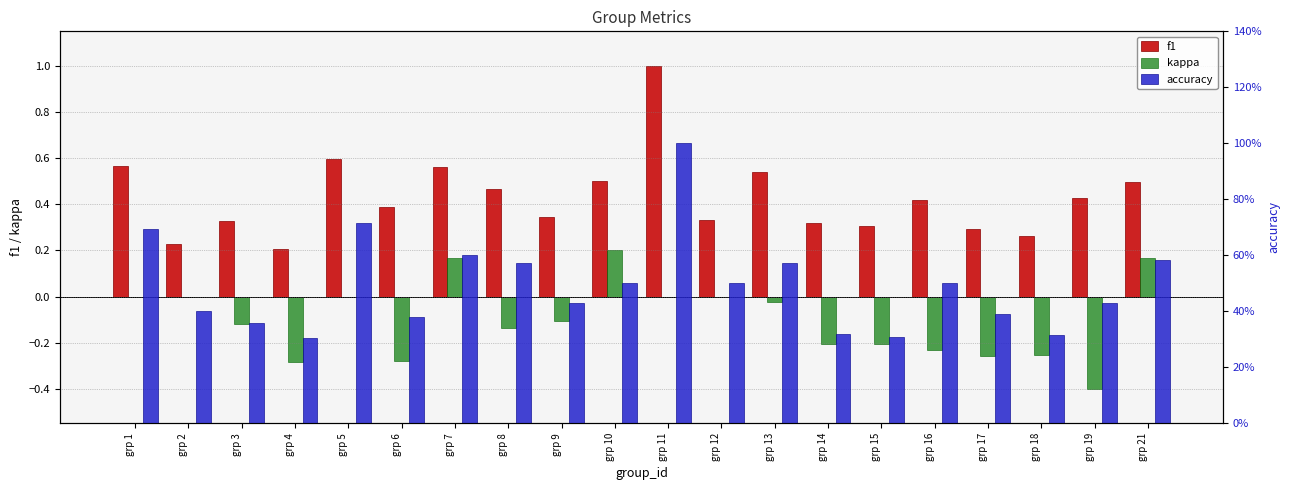

The f1 series shows 0.3 at grp 11. True or false?

False